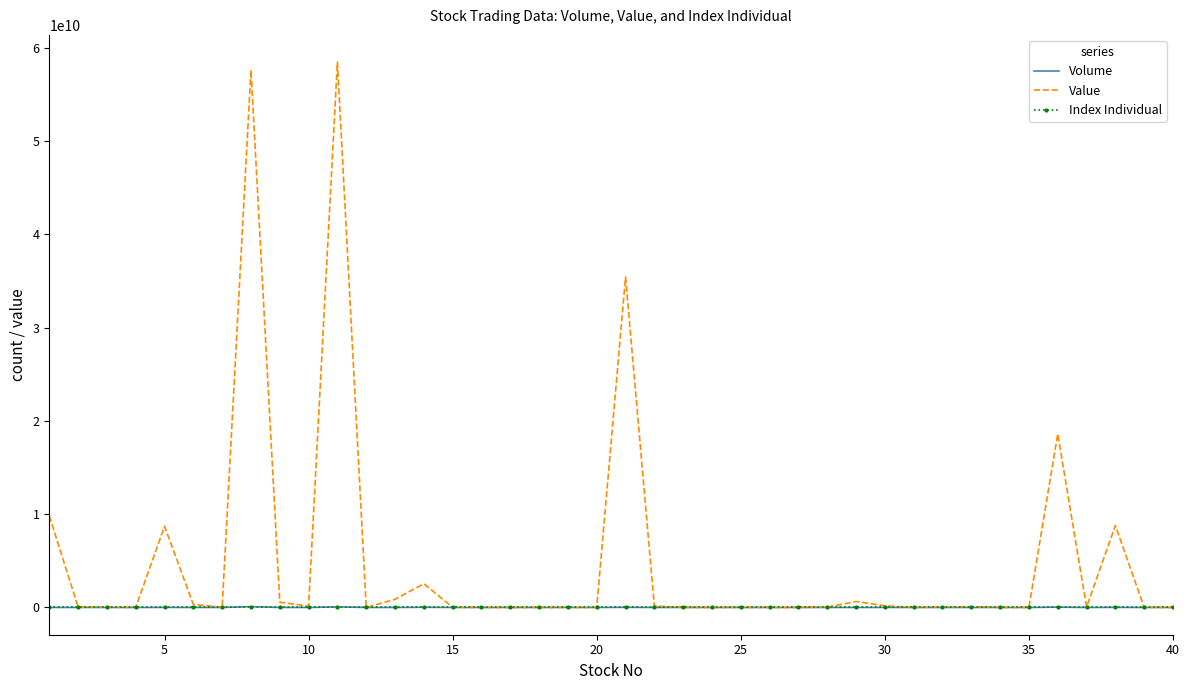

How many values in the Value series are below 24591000?

20